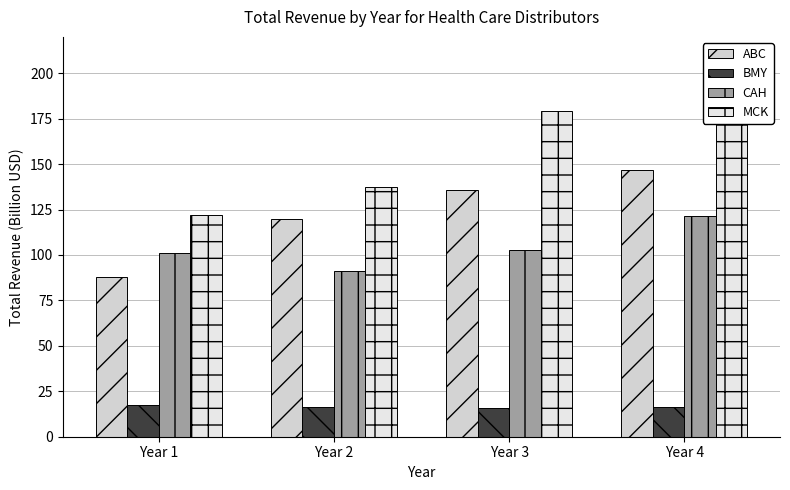

At which label is CAH closest to 106?

Year 3